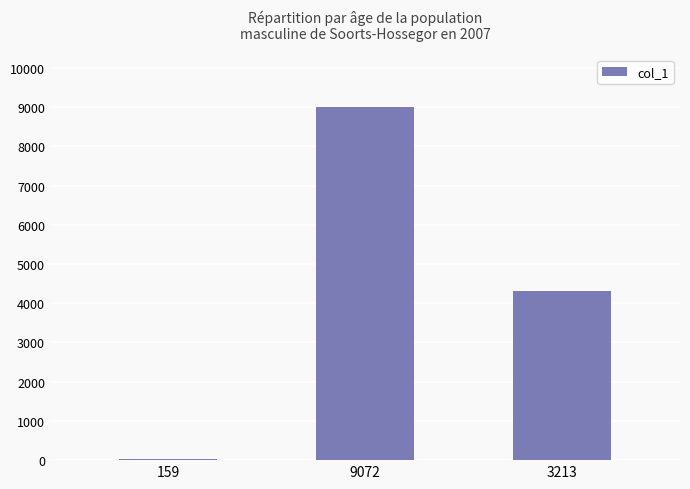

What is the sum of the values at 9072 and 3213?

13320